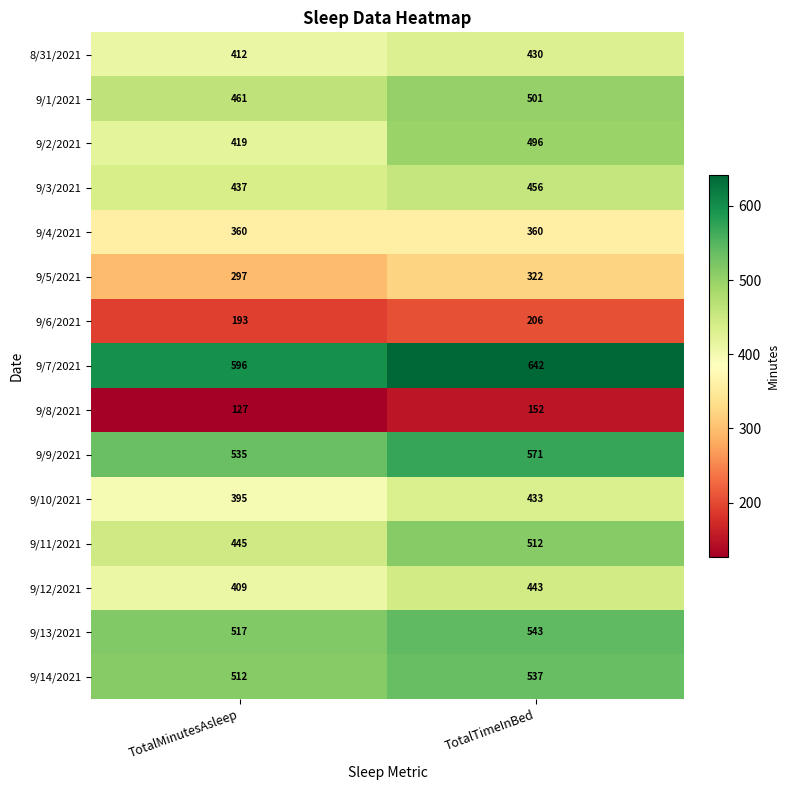

Is it true that 9/3/2021 equals 437 at TotalMinutesAsleep?

True